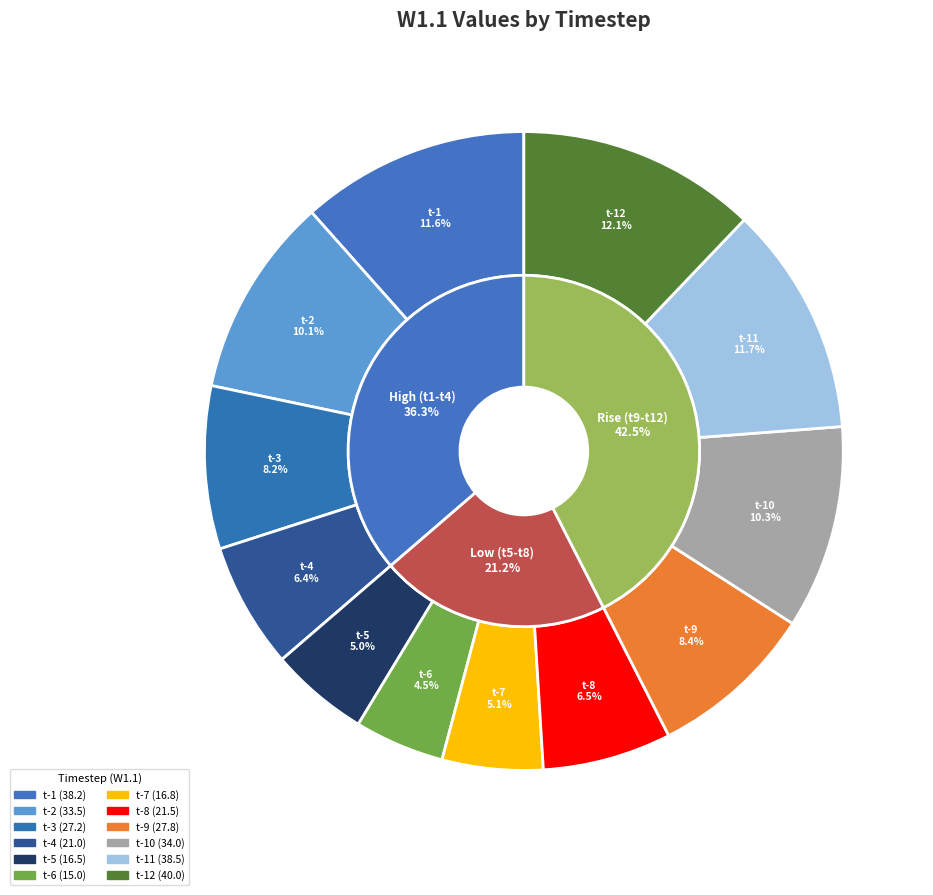

Combined, do t-3 and t-7 account for over 50%?

No